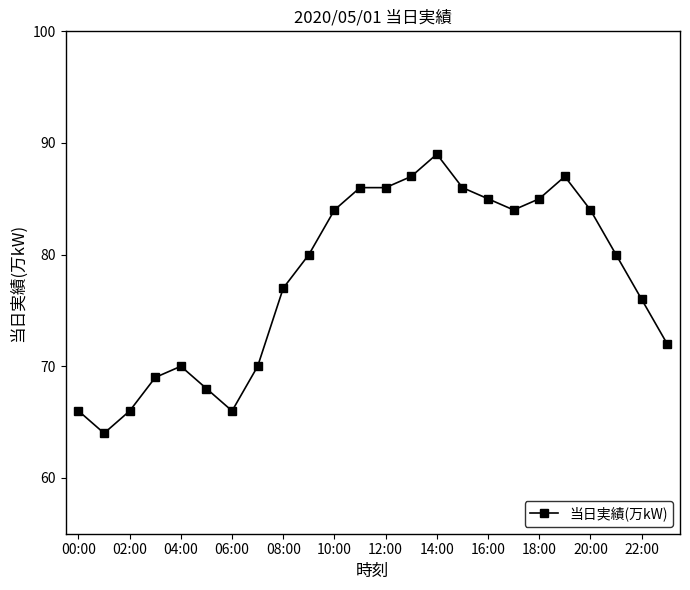

How many lines are shown in the chart?

1